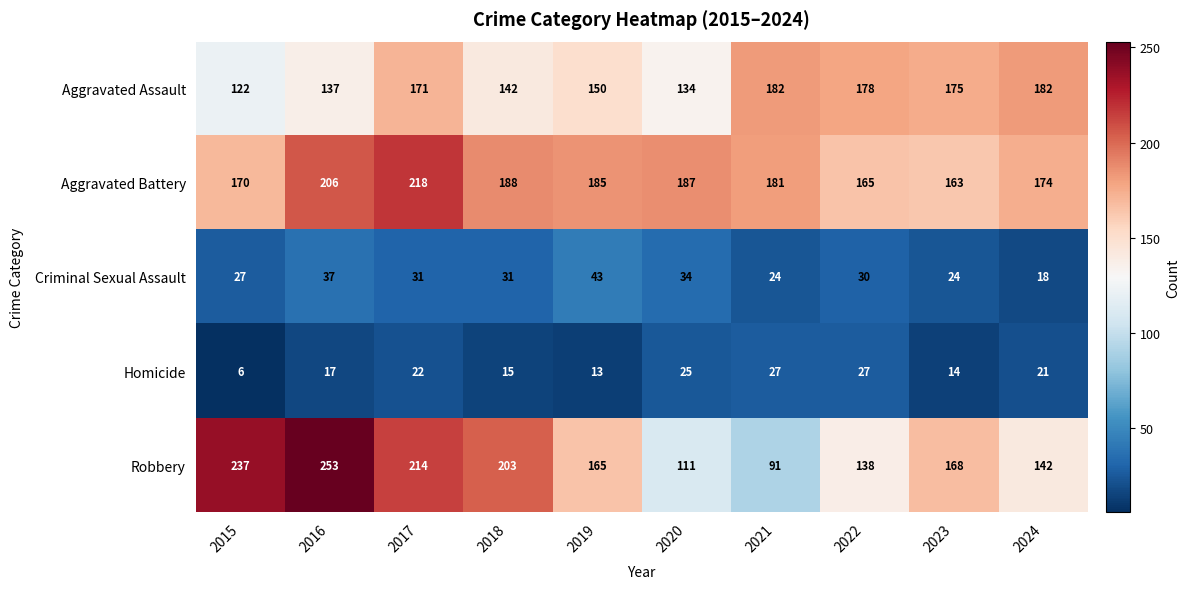

What is the difference between the maximum and minimum values in the Robbery series?

162